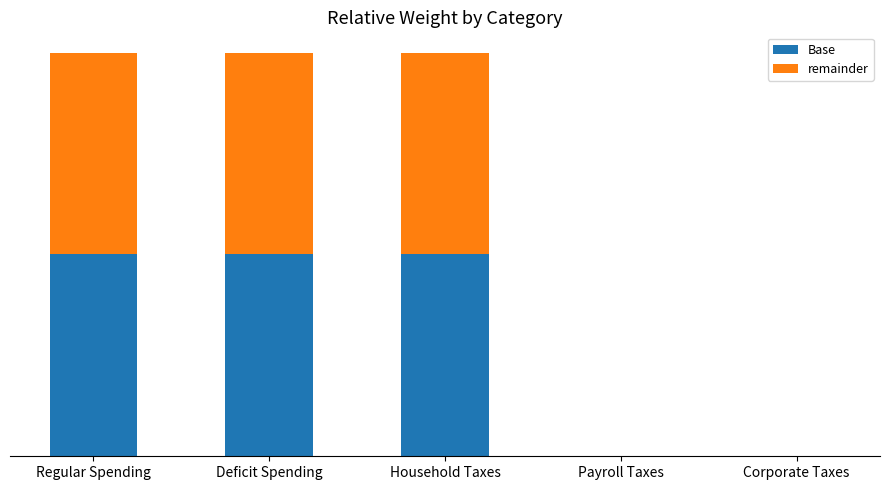

What position from the left is Deficit Spending?

2